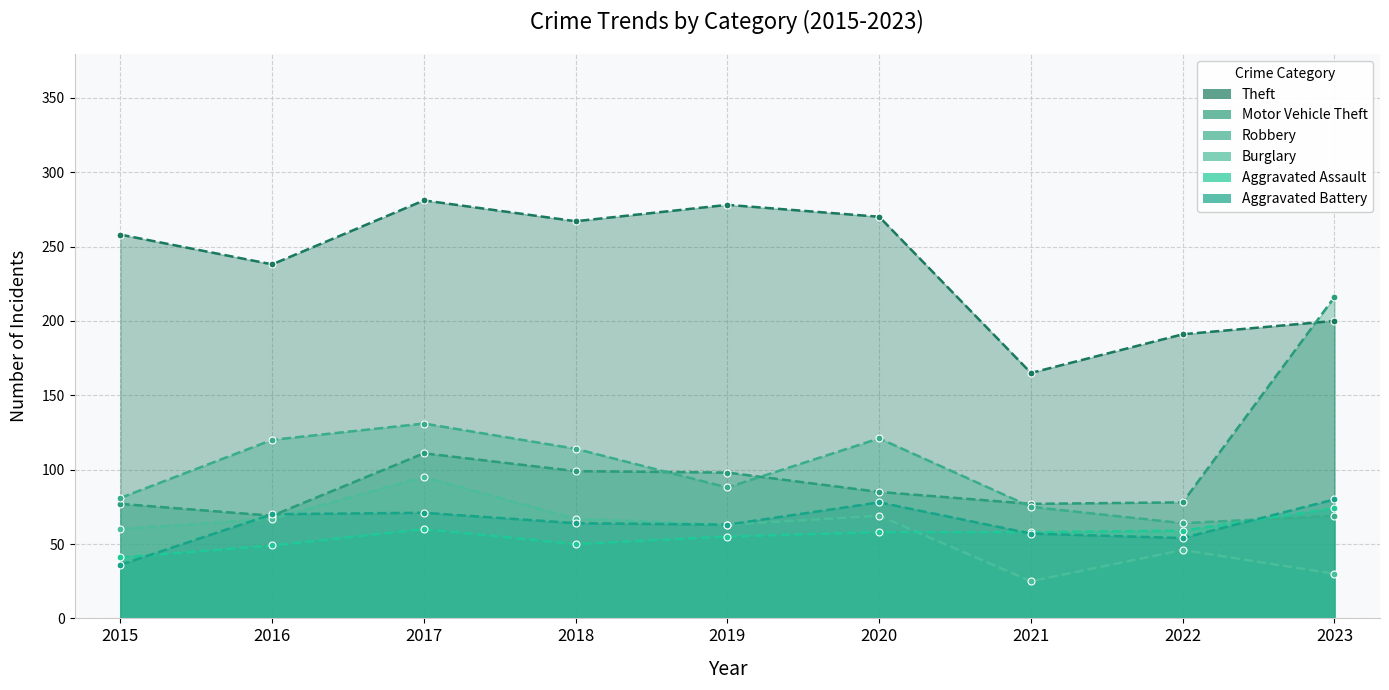

How many values in the Burglary series exceed 63?

4